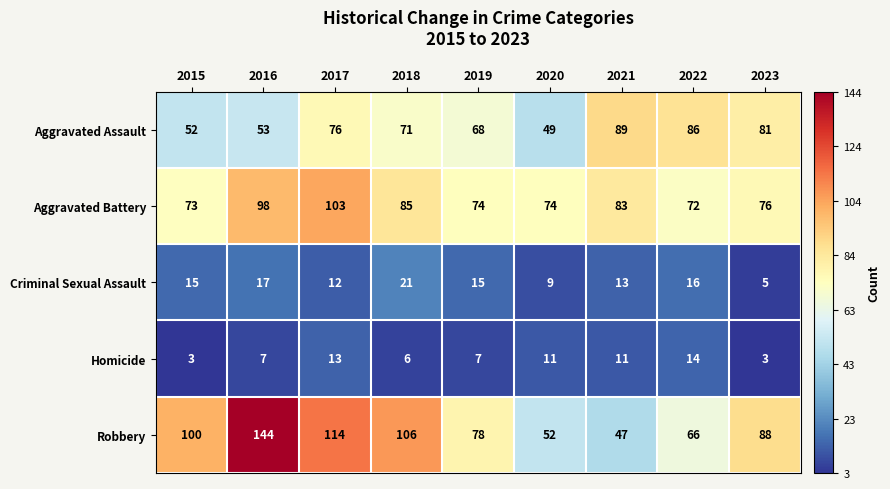

Which series has the largest total across all categories?

Robbery